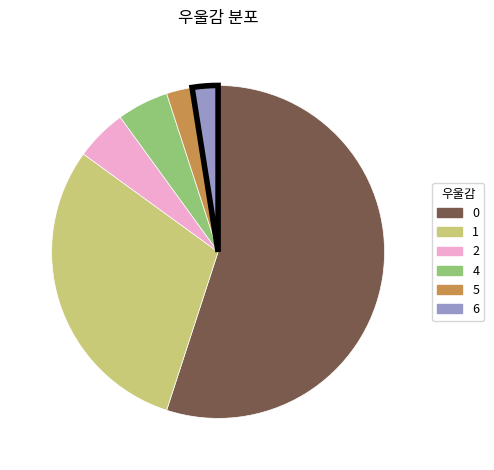

Combined, do 1 and 5 account for over 50%?

No